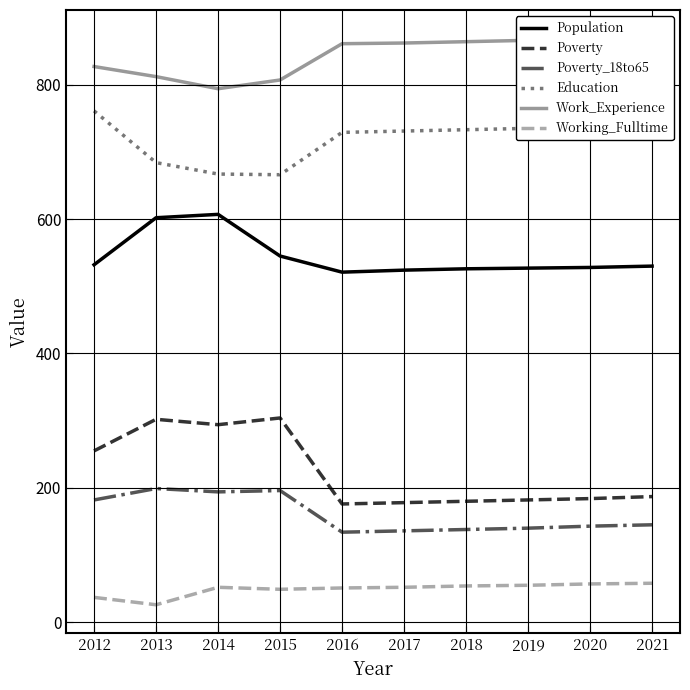

Reading left to right, list all the values displayed in this chart.

Population: 2012=532	2013=602	2014=607	2015=545	2016=521	2017=524	2018=526	2019=527	2020=528	2021=530
Poverty: 2012=255	2013=302	2014=294	2015=304	2016=176	2017=178	2018=180	2019=182	2020=184	2021=187
Poverty_18to65: 2012=182	2013=199	2014=194	2015=196	2016=134	2017=136	2018=138	2019=140	2020=143	2021=145
Education: 2012=761	2013=684	2014=667	2015=666	2016=729	2017=731	2018=733	2019=735	2020=738	2021=740
Work_Experience: 2012=827	2013=812	2014=794	2015=807	2016=861	2017=862	2018=864	2019=866	2020=867	2021=869
Working_Fulltime: 2012=37	2013=26	2014=52	2015=49	2016=51	2017=52	2018=54	2019=55	2020=57	2021=58